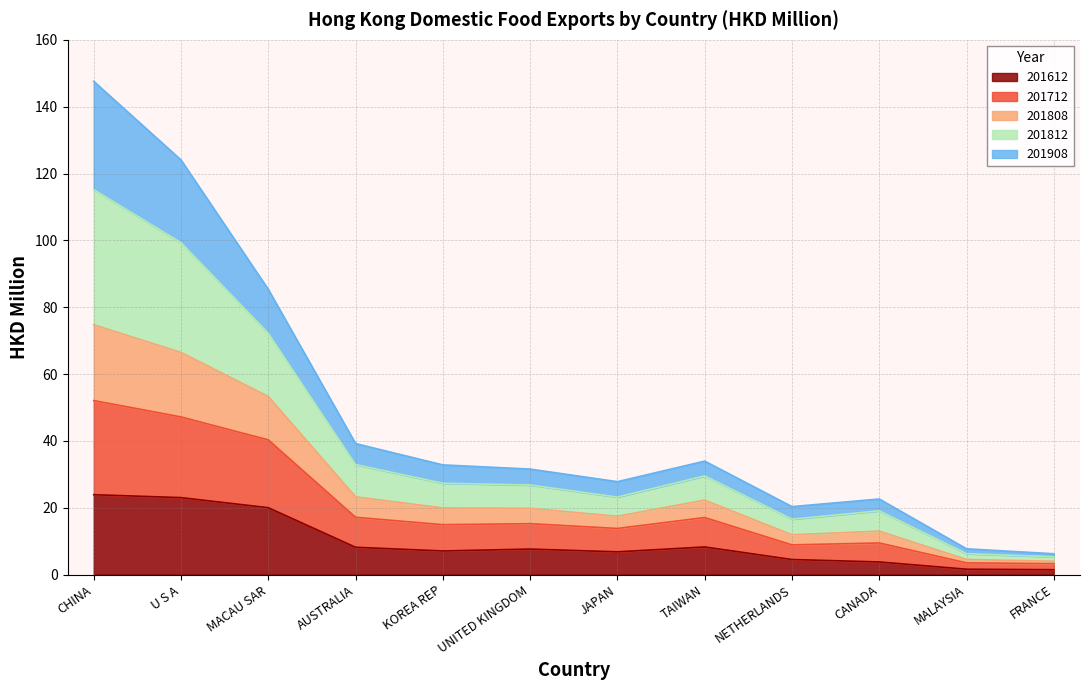

At which category is the sum across all series the highest?

CHINA